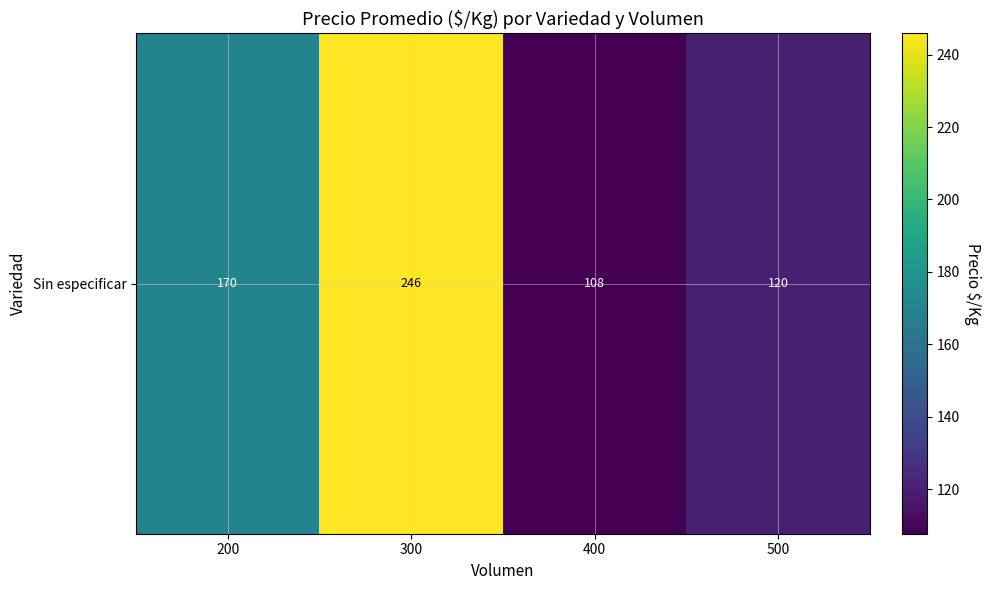

What is the maximum value shown in the chart?

245.9